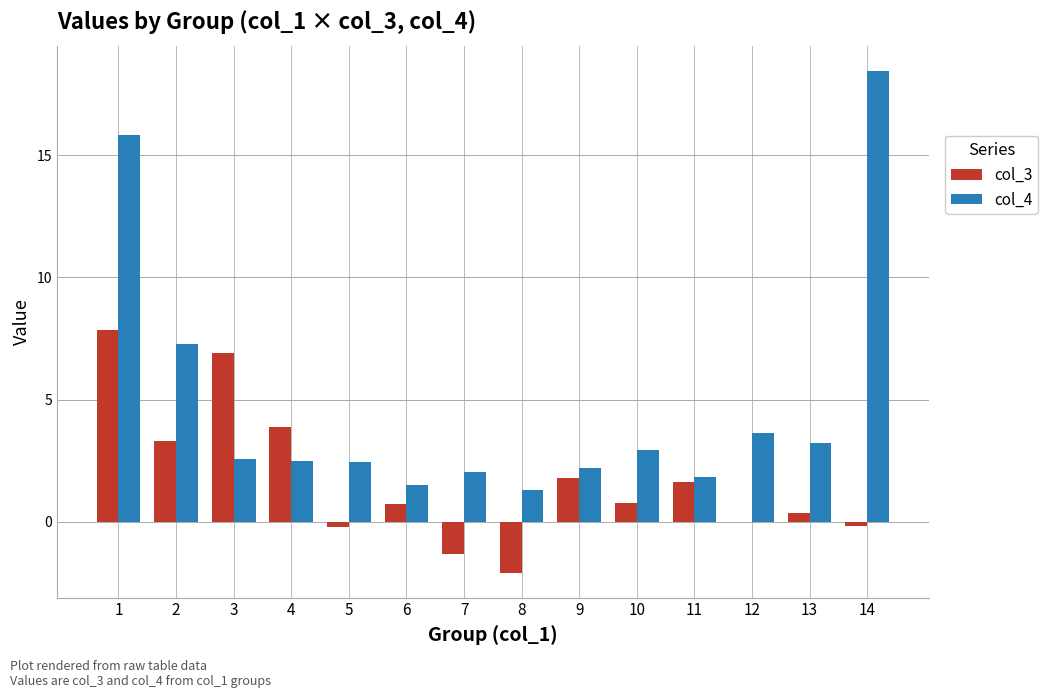

Which category has the highest value in the col_3 series?

1